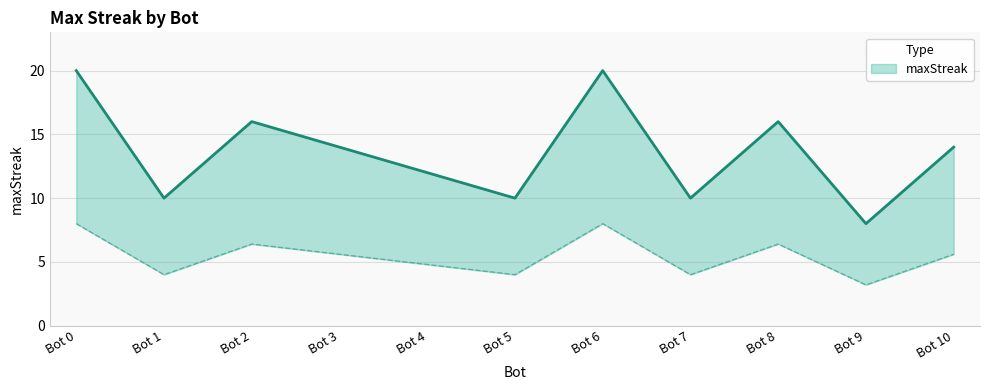

What is the change in value from Bot 7 to Bot 9?

-2